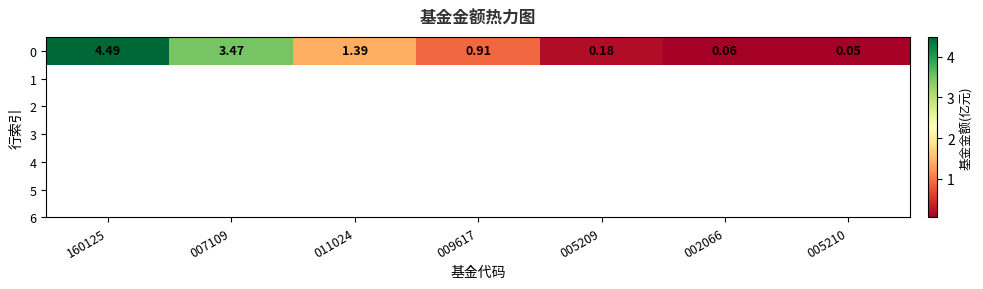

What is the ratio of the value at 007109 to the value at 160125?

0.8